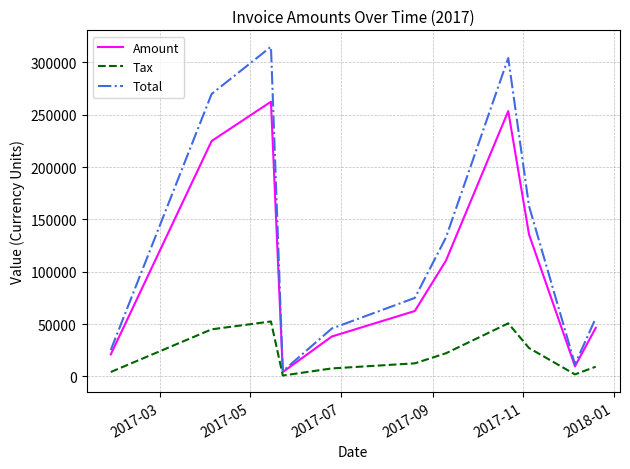

Which series has the largest total across all categories?

Total